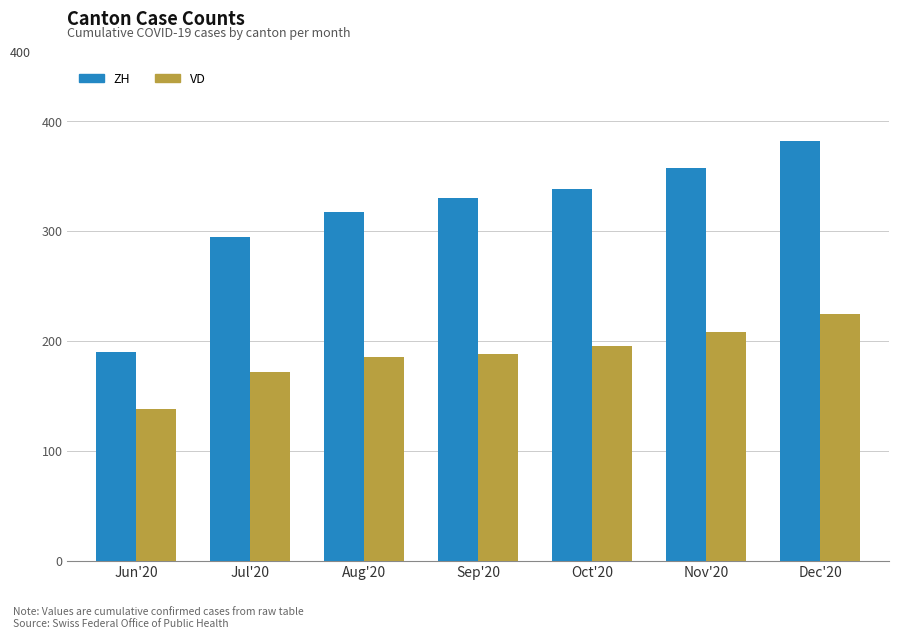

What is the difference between the maximum and minimum values in the VD series?

86